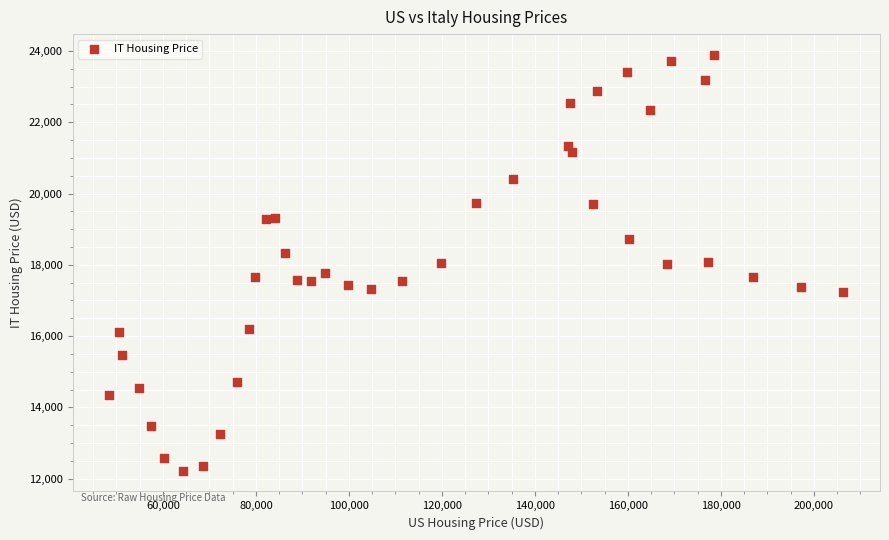

What is the range of Y values (max minus min)?

11659.7